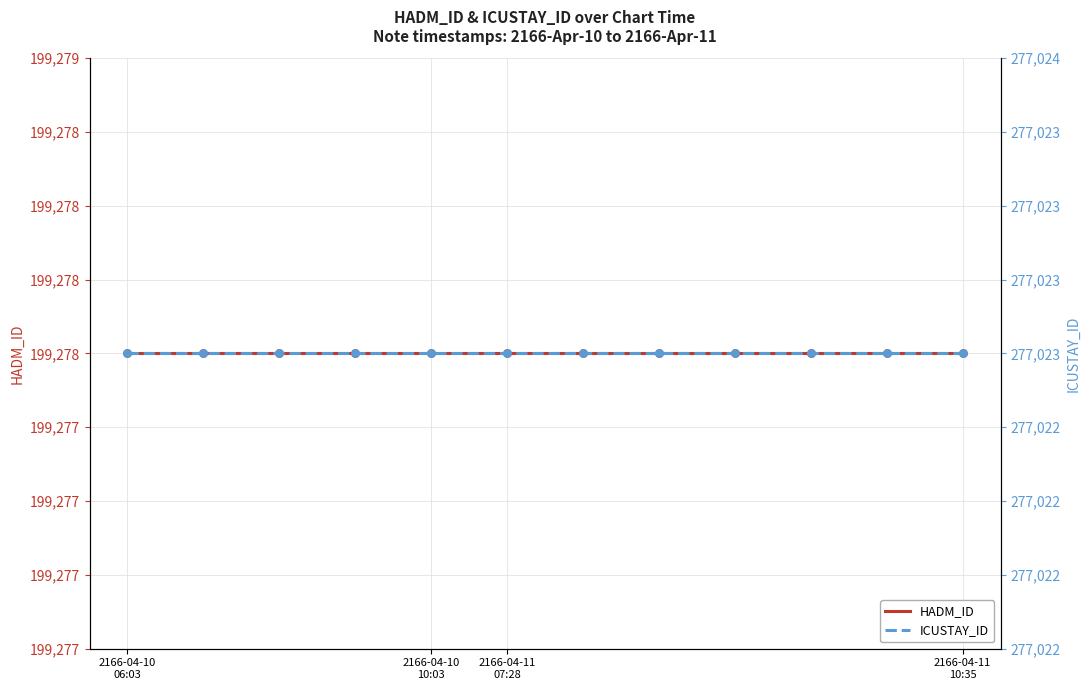

Which series has the largest total across all categories?

ICUSTAY_ID